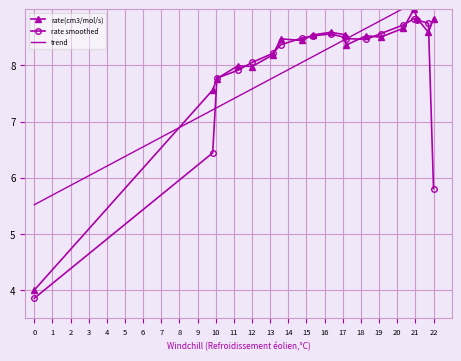

What is the highest value of the rate smoothed series?

8.8